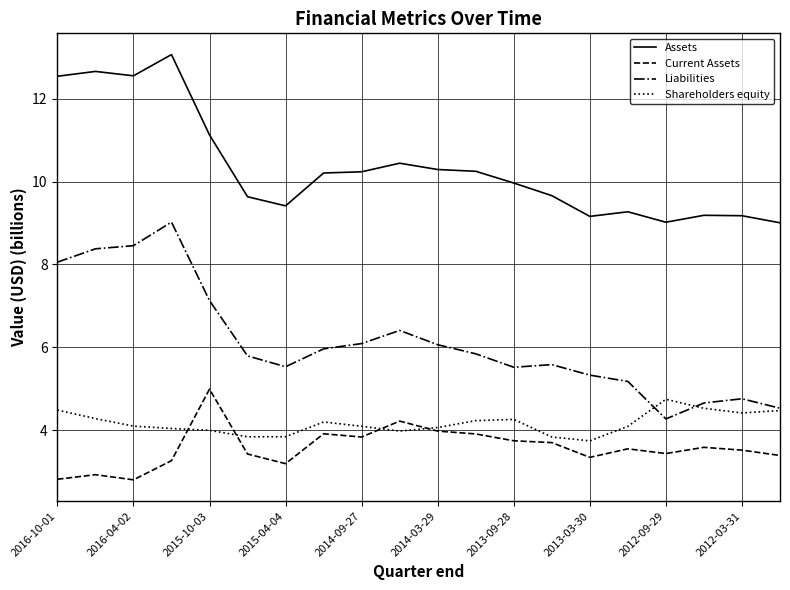

What is the minimum value for Current Assets?

2.8